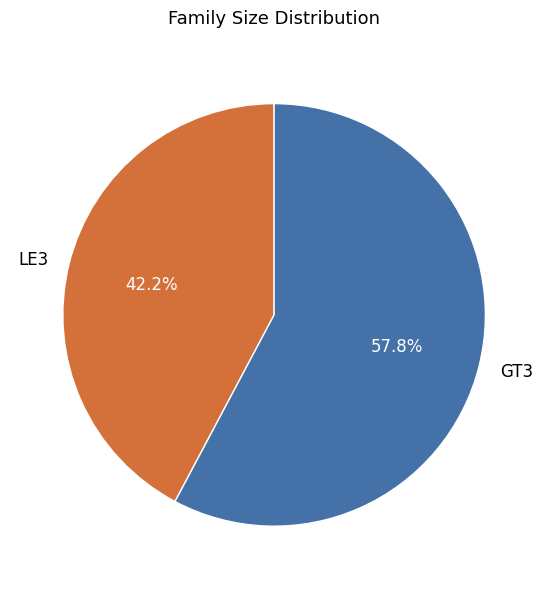

Does any single category account for the majority?

Yes